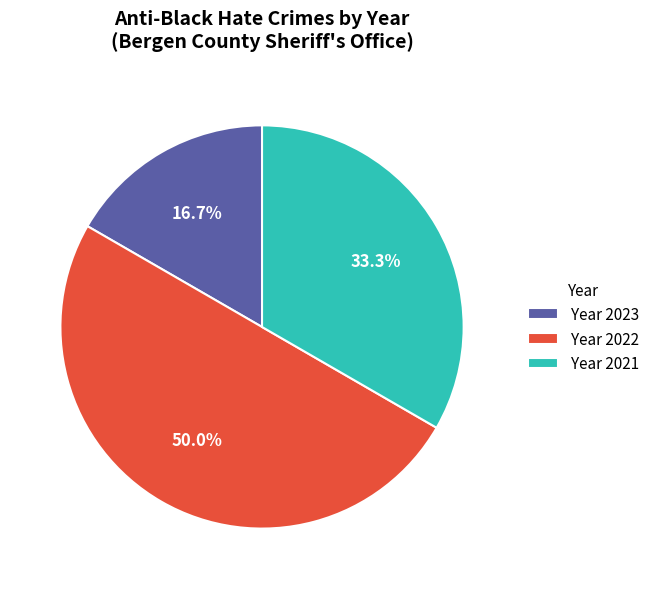

Does Year 2023 account for over 50% of the chart?

No